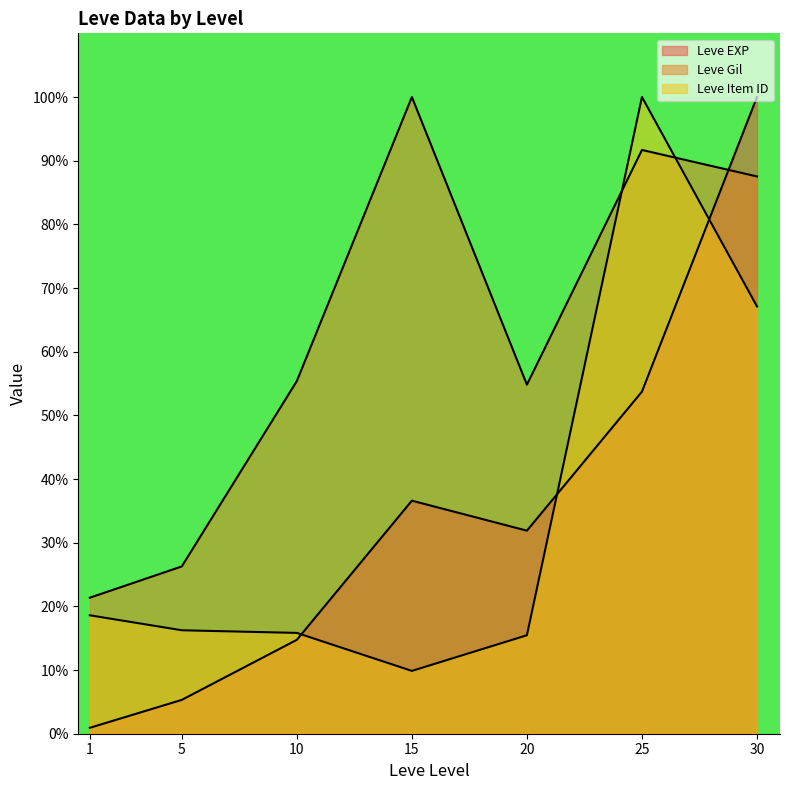

How many interior local peaks does the Leve Gil series have?

2